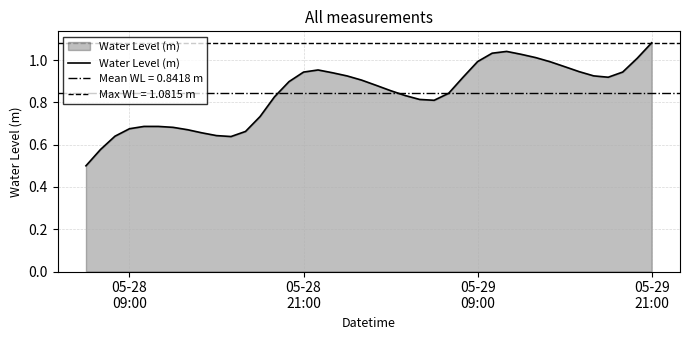

How many interior local peaks (higher than both neighbors) does the data have?

3